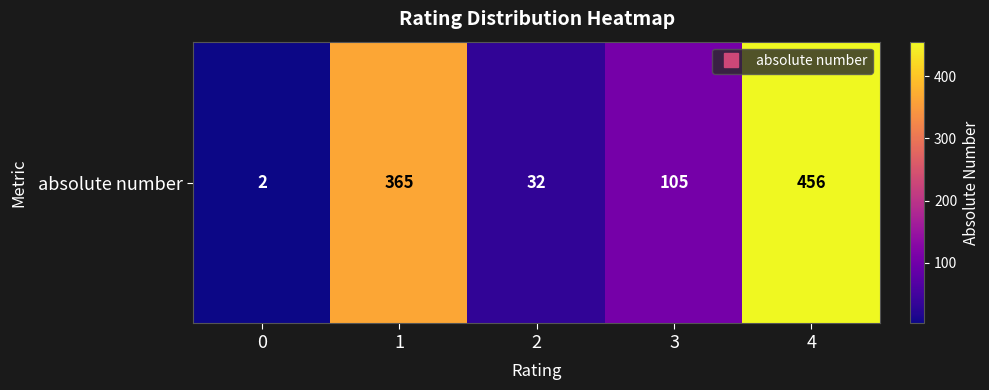

At which label is the value closest to 229?

3